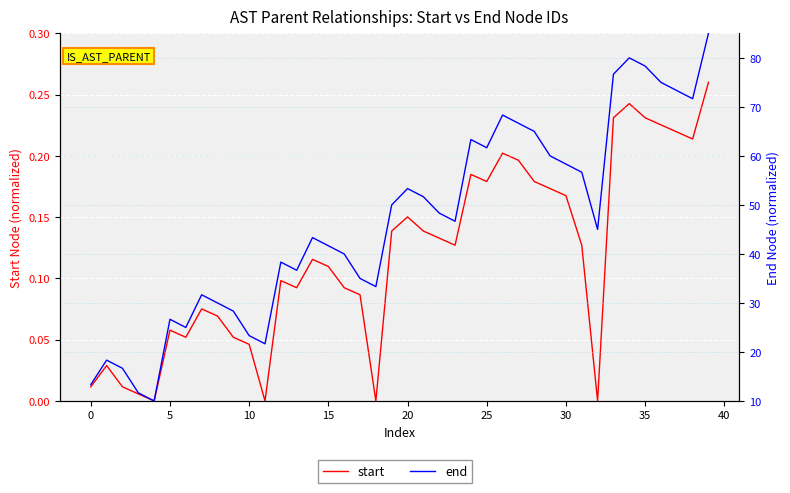

At how many categories does at least one series exceed 30?

29